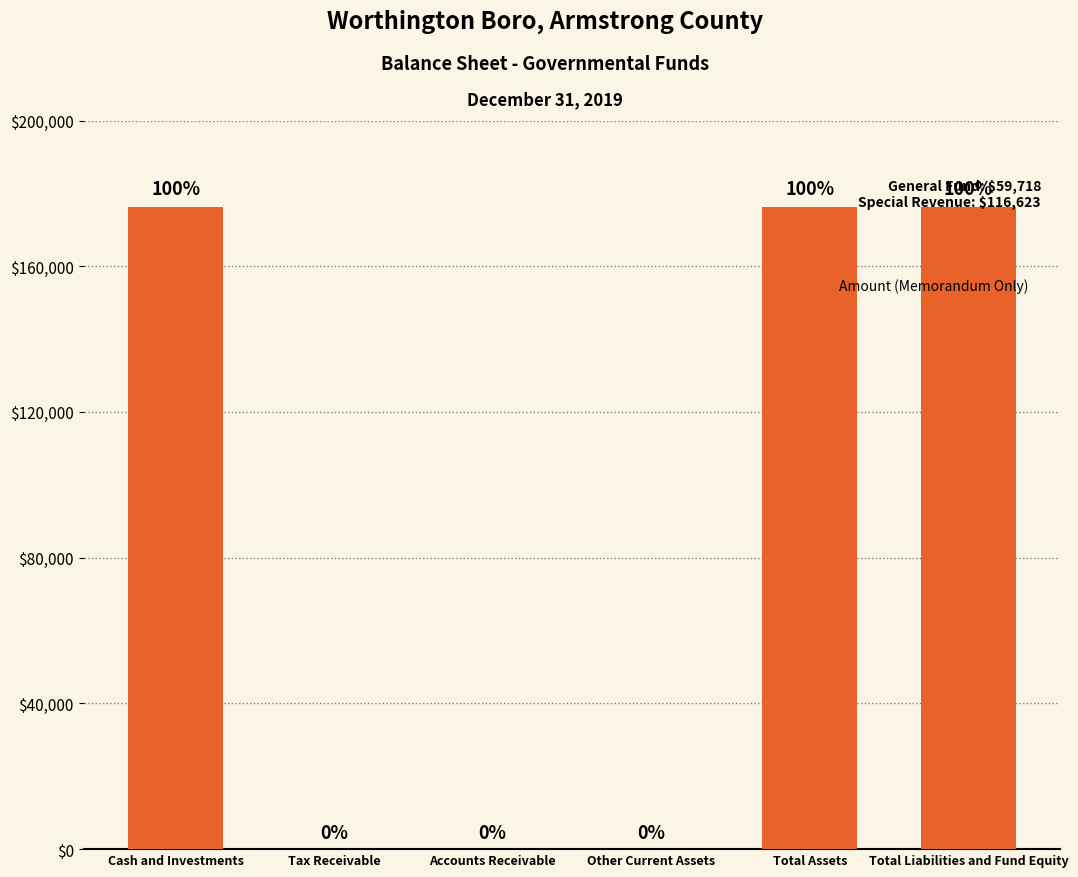

The value at Accounts Receivable is 0. True or false?

True